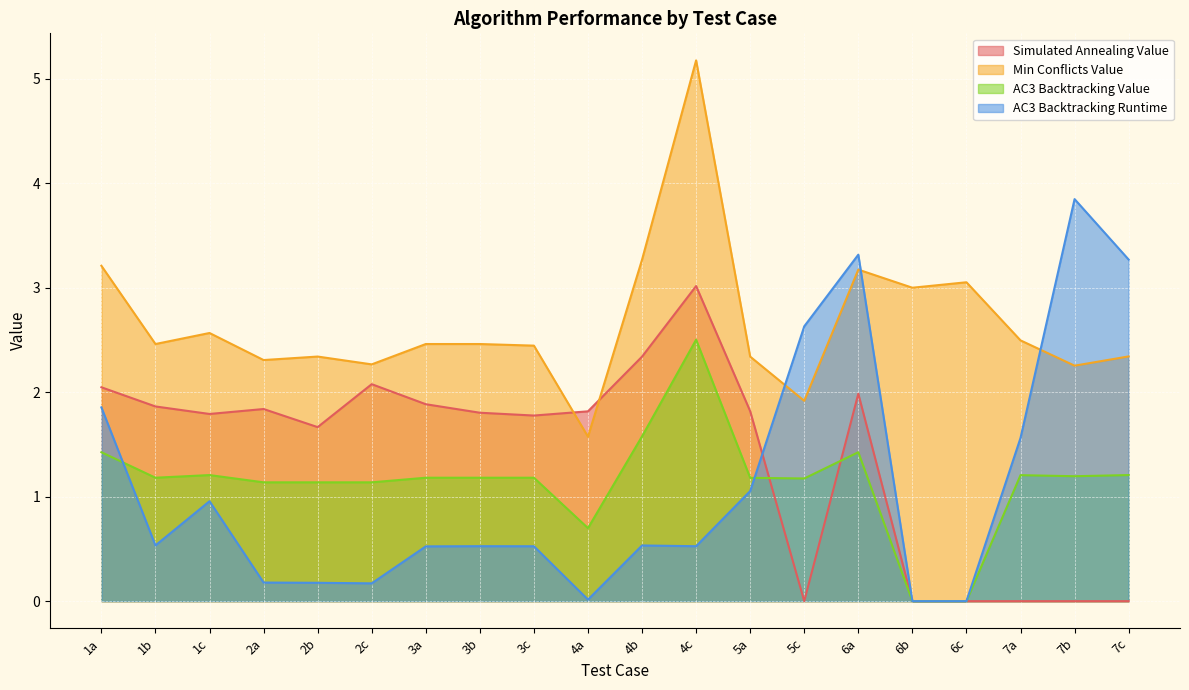

Which category has the highest value across all series?

4c